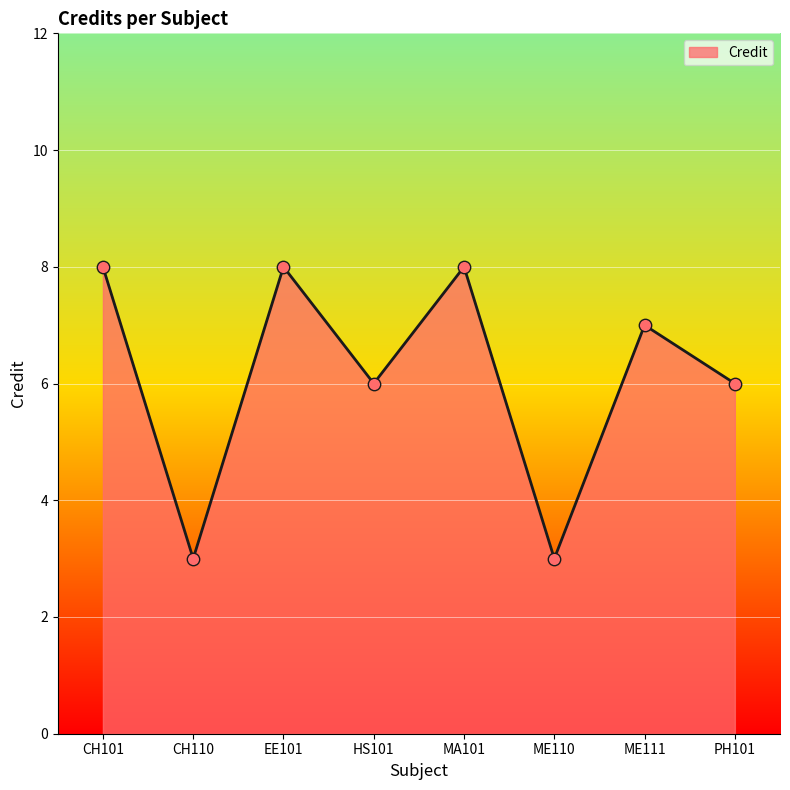

What is the change in value from CH101 to PH101?

-2